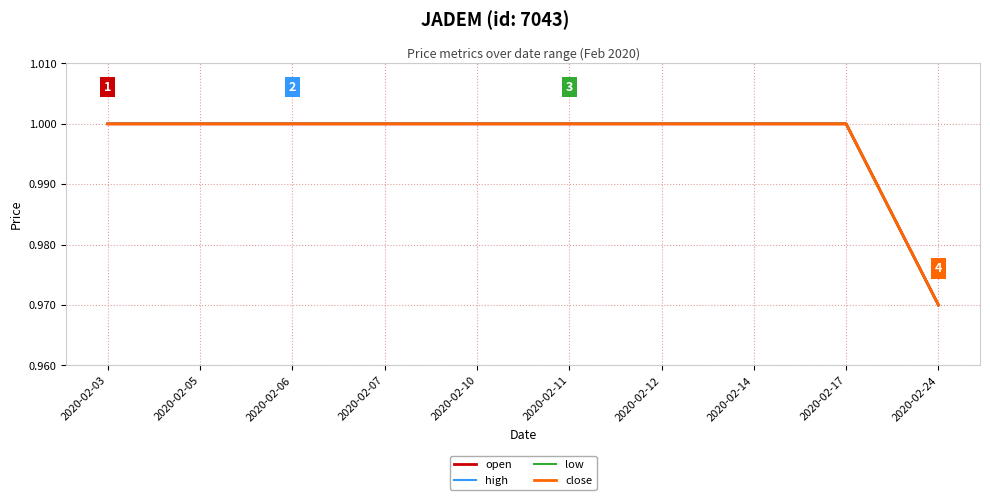

At which label is high closest to 0?

2020-02-24